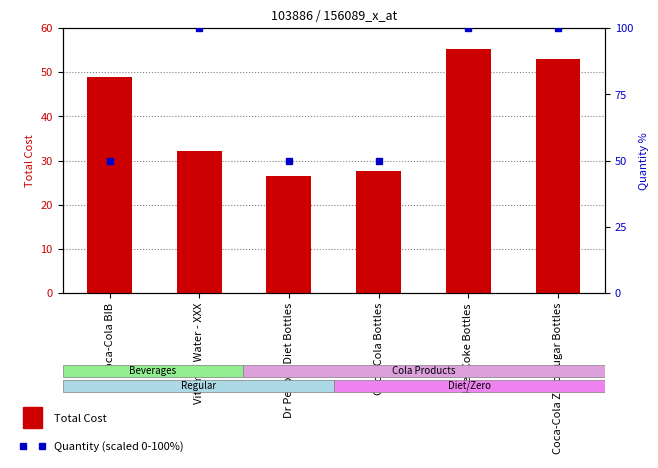

Which label corresponds to the largest value in the chart?

Vitamin Water - XXX